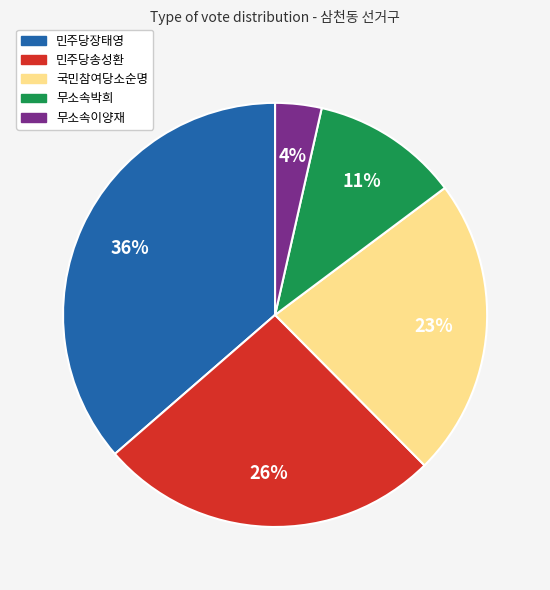

The 민주당장태영 slice represents 28% of the pie. True or false?

False